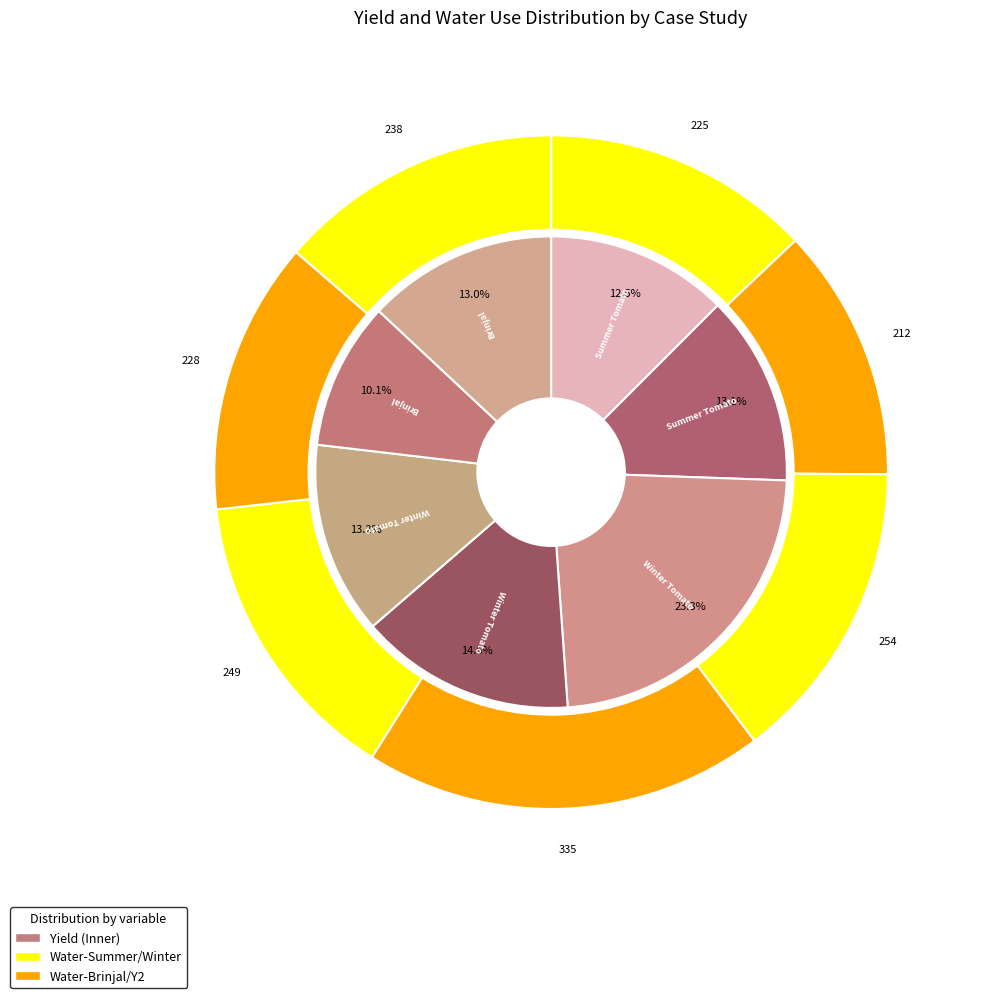

Is there a majority slice in this chart?

No